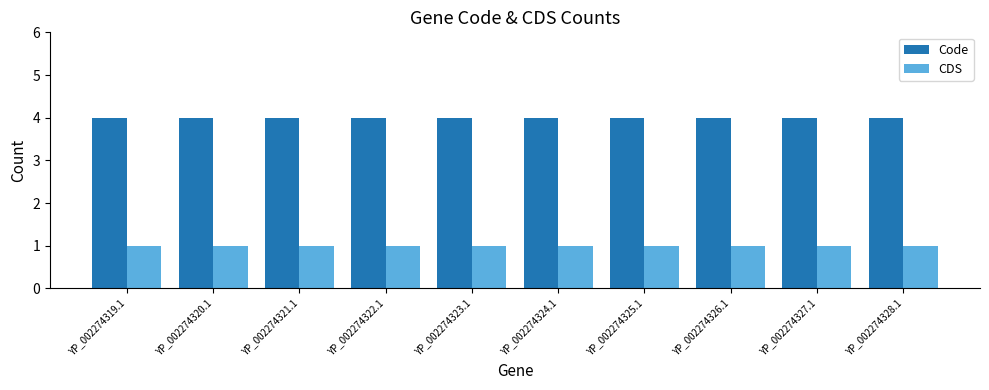

What is the minimum value for Code?

4